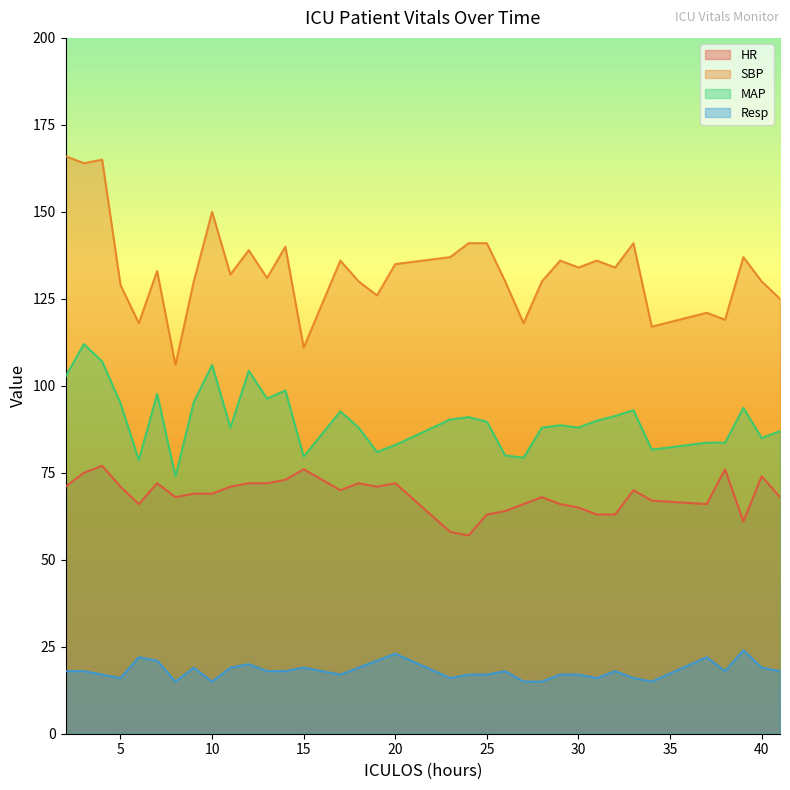

True or false: HR and Resp cross at least once.

False